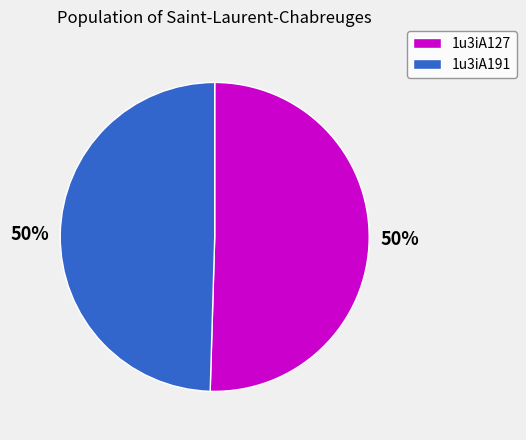

Approximately how many times larger is the value at 1u3iA191 compared to 1u3iA127?

1.0